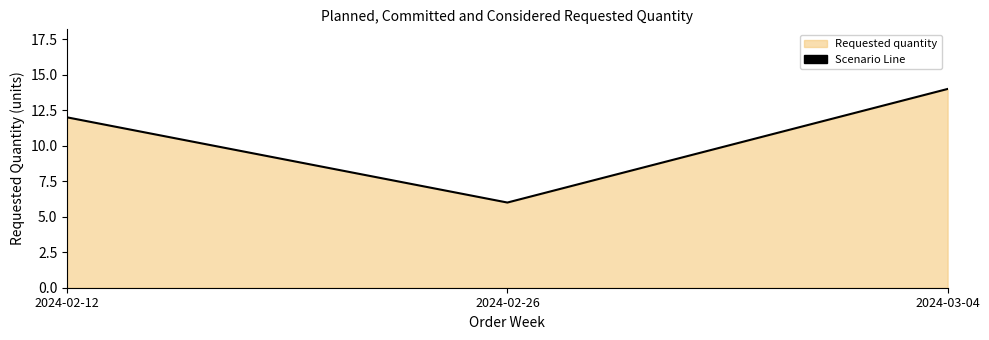

The value at 2024-03-04 is 14. True or false?

True